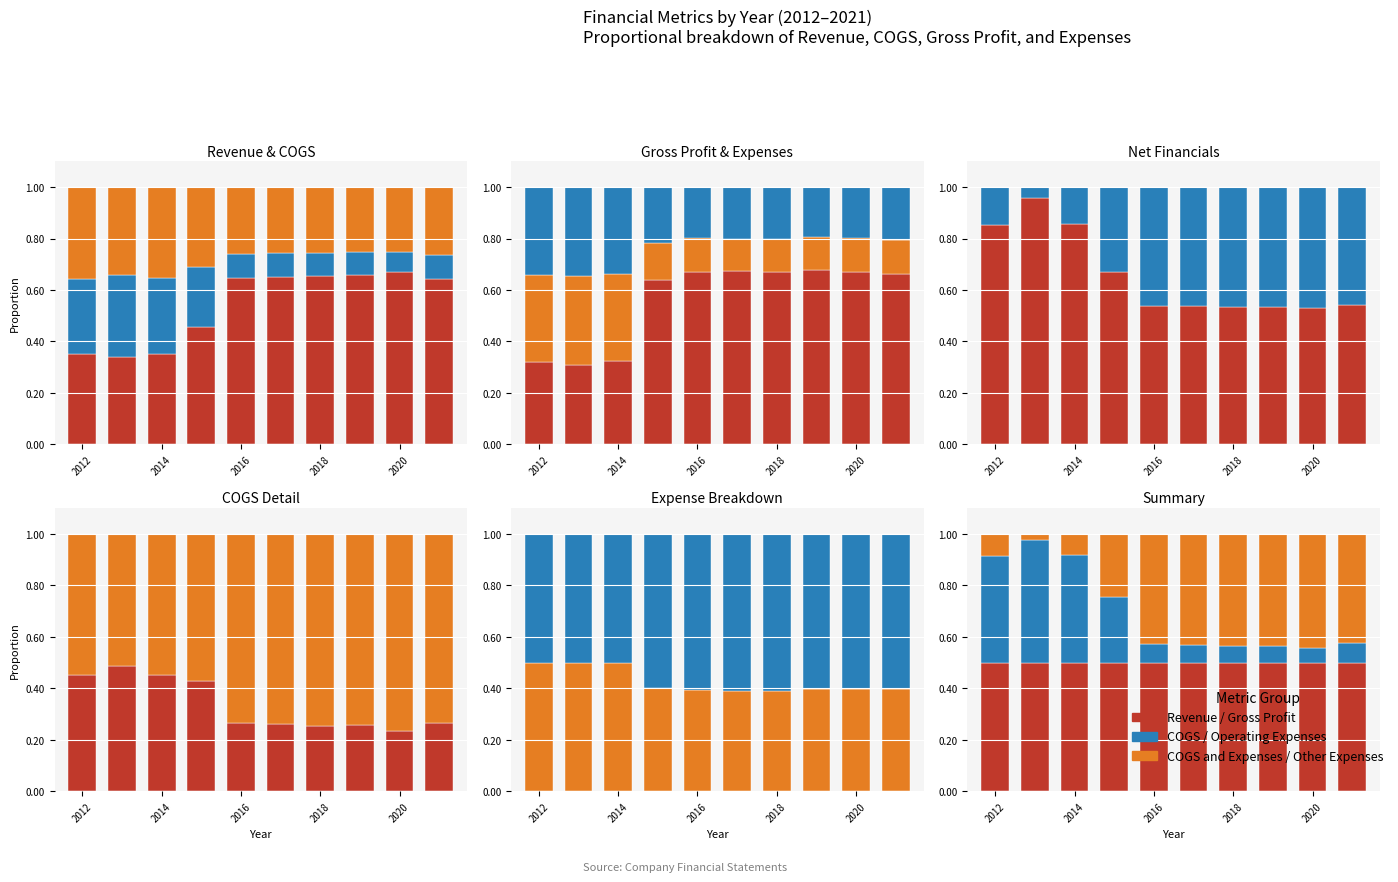

What is the highest value of the Revenue series?

0.5